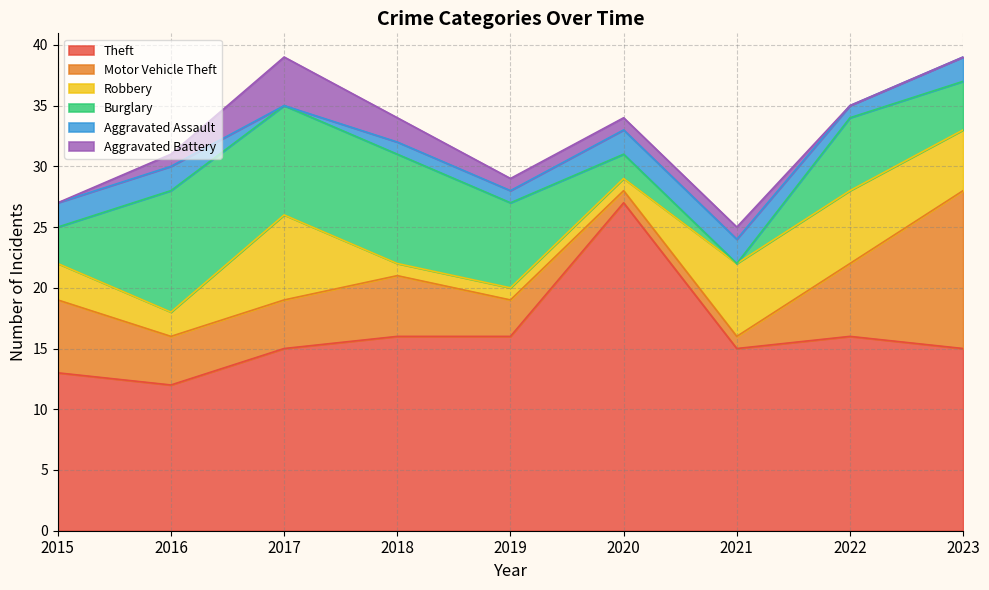

What is the sum of the Aggravated Assault values at 2016 and 2015?

4